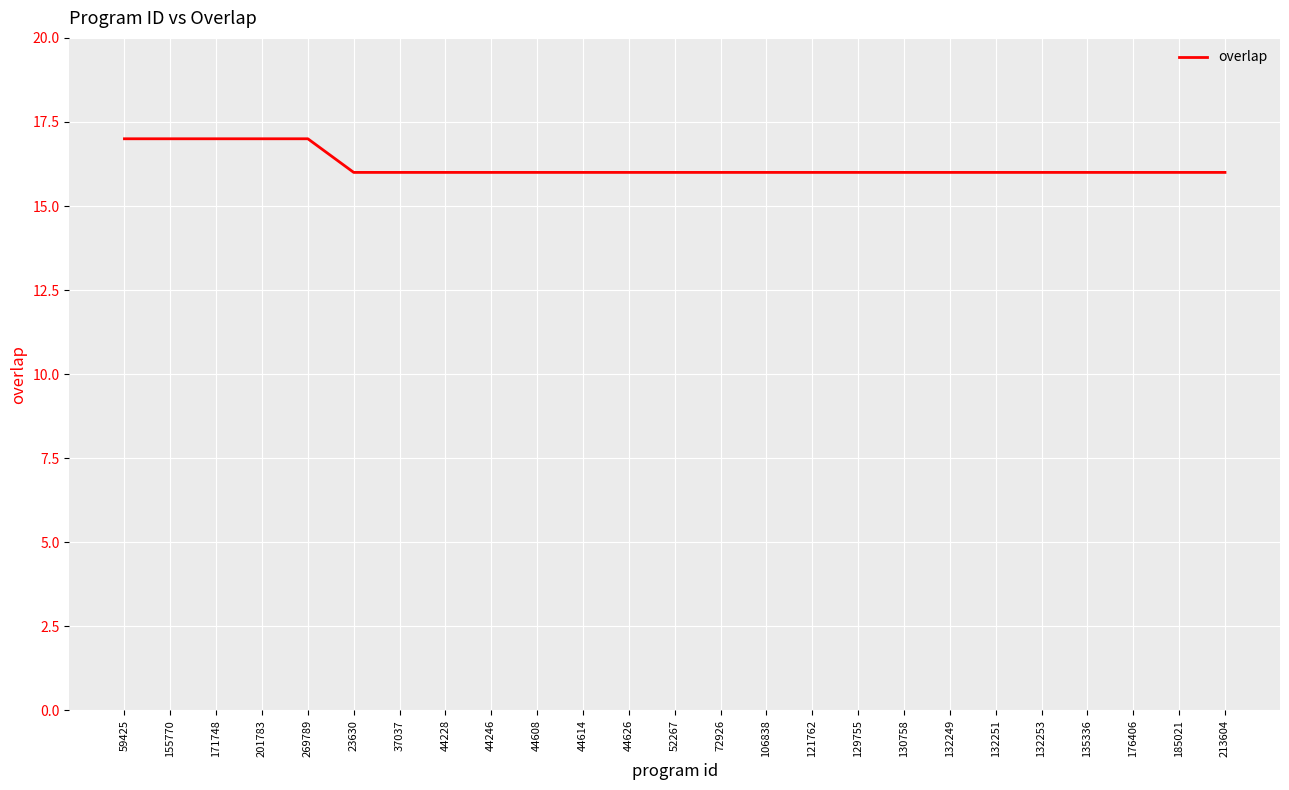

What is the ratio of the value at 185021 to the value at 269789?

0.9